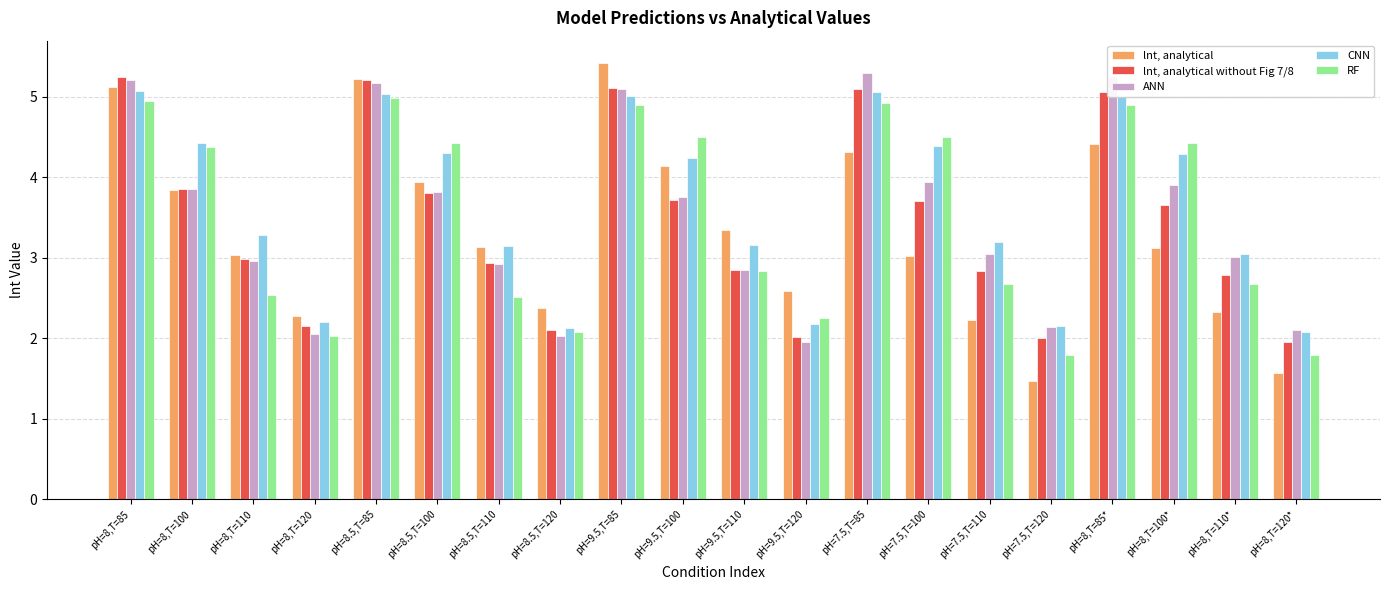

What is the difference between the highest and lowest values at pH=8,T=100?

0.6